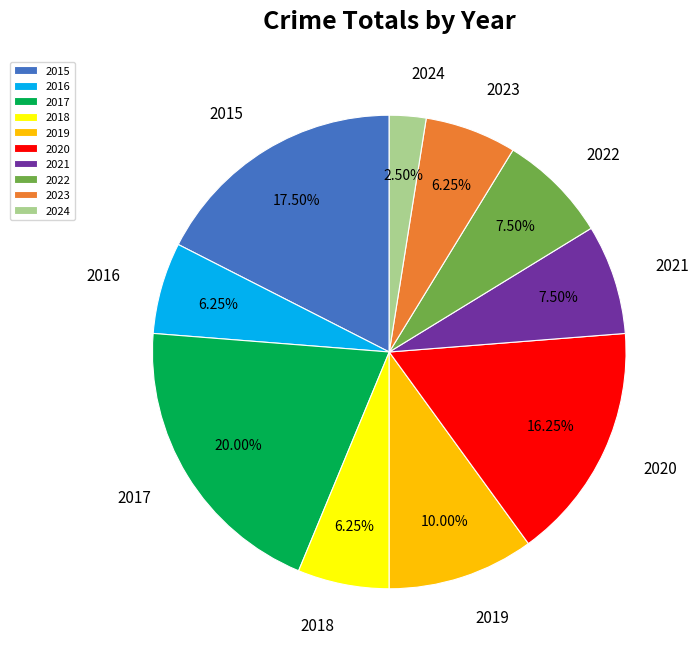

Which category has the biggest portion of the pie?

2017